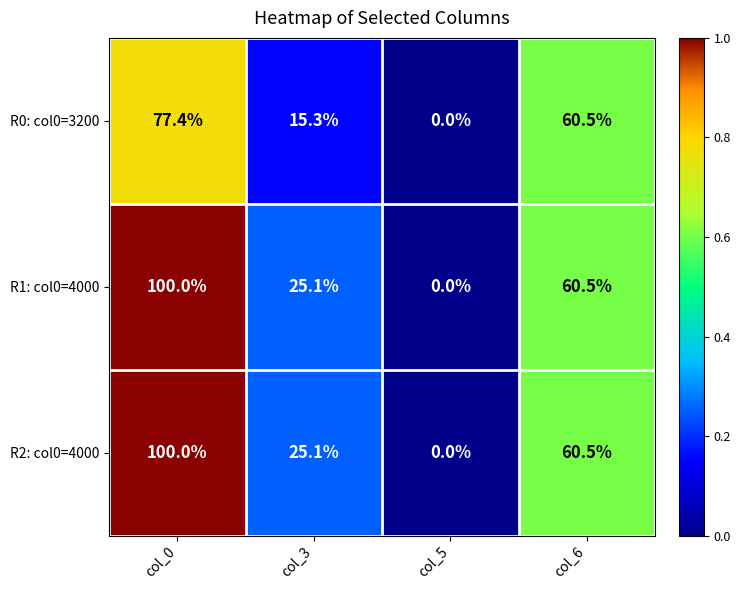

Reading right to left, extract all data points from this chart.

R0: col0=3200: col_6=60.5	col_5=0.0	col_3=15.3	col_0=77.4
R1: col0=4000: col_6=60.5	col_5=0.0	col_3=25.1	col_0=100.0
R2: col0=4000: col_6=60.5	col_5=0.0	col_3=25.1	col_0=100.0